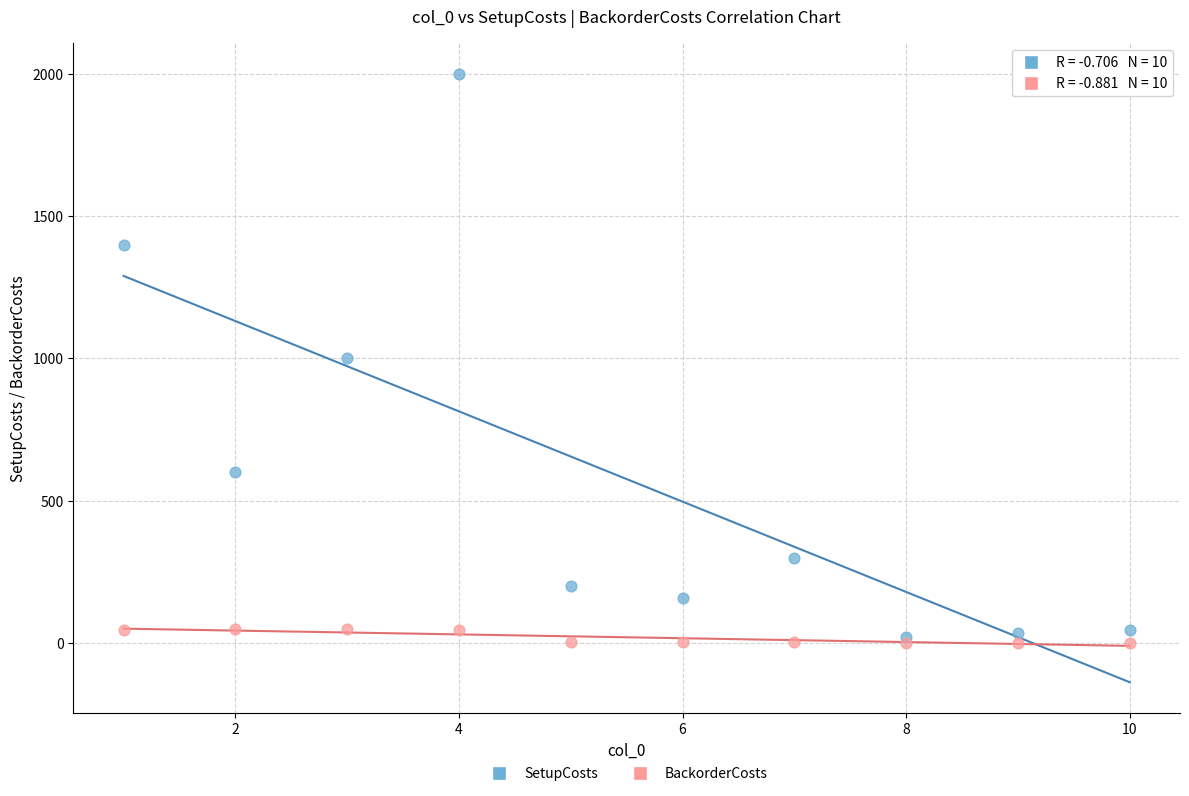

What are all the series names shown in the legend?

SetupCosts, BackorderCosts